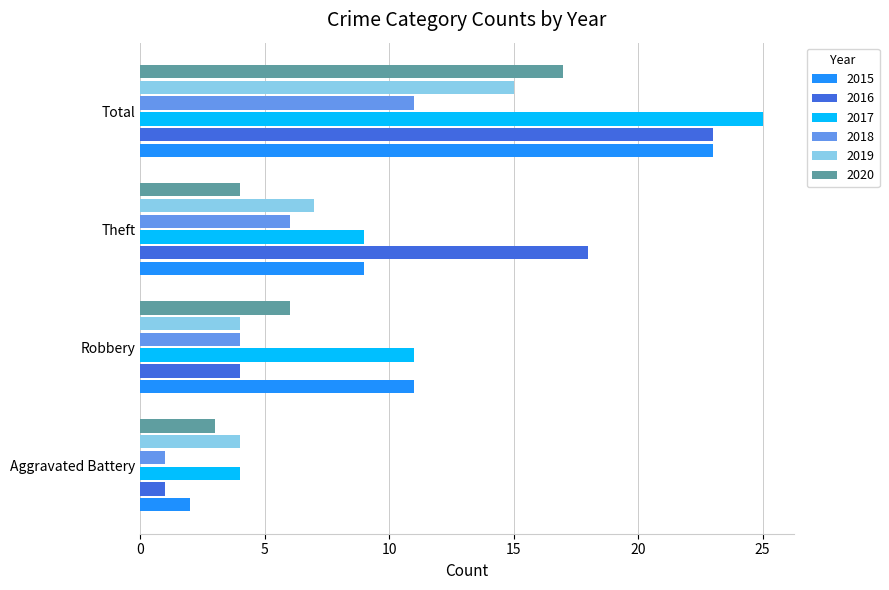

What is the sum of all 2015 values?

45